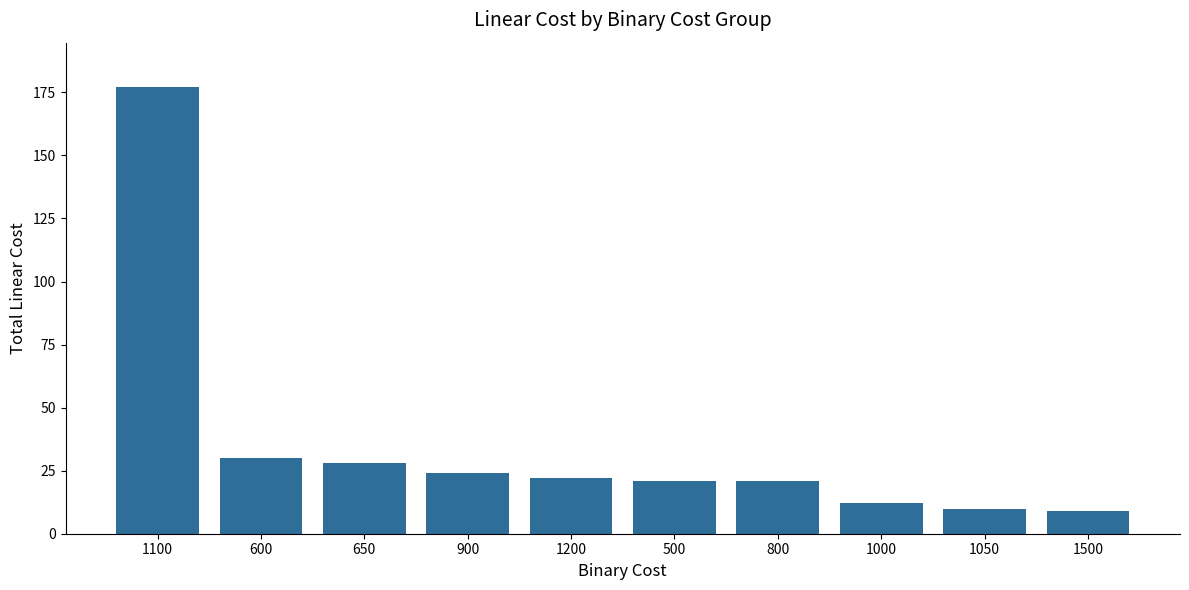

What is the label of the 3rd bar from the left?

650